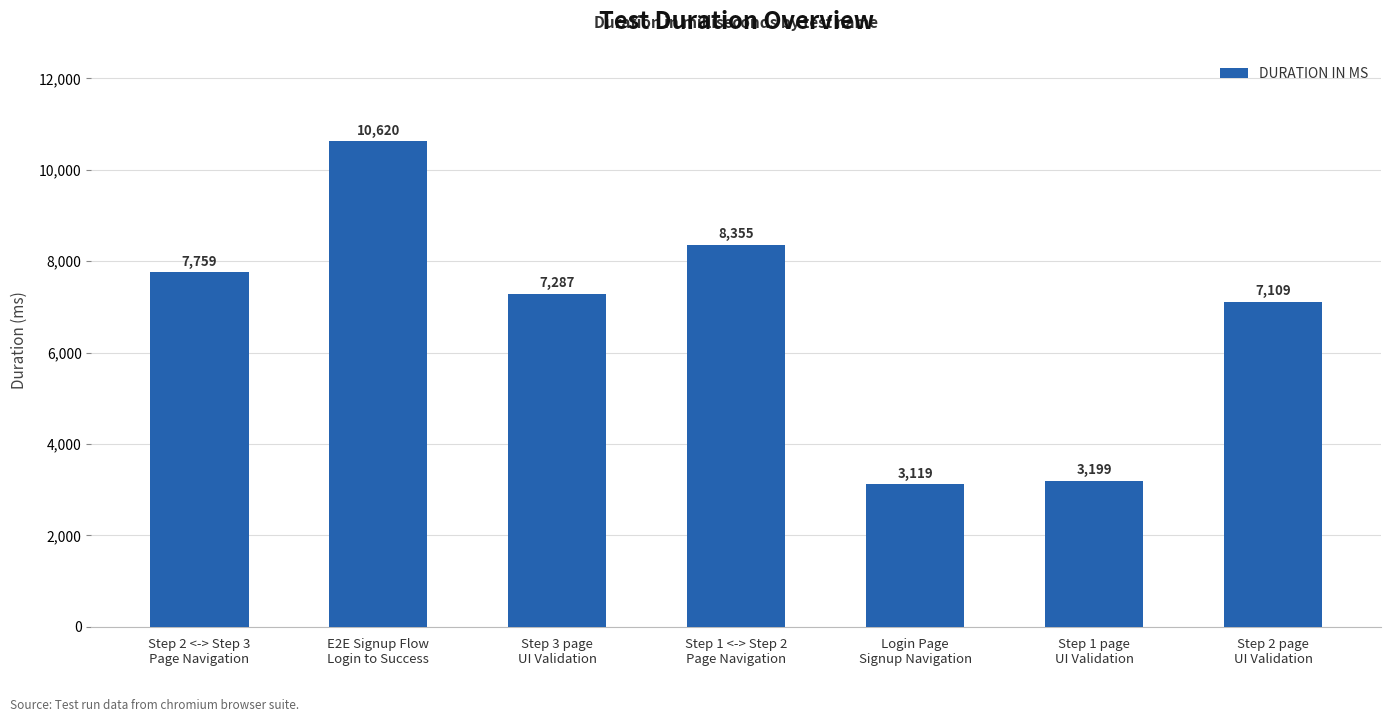

Count the number of data series in this chart.

1